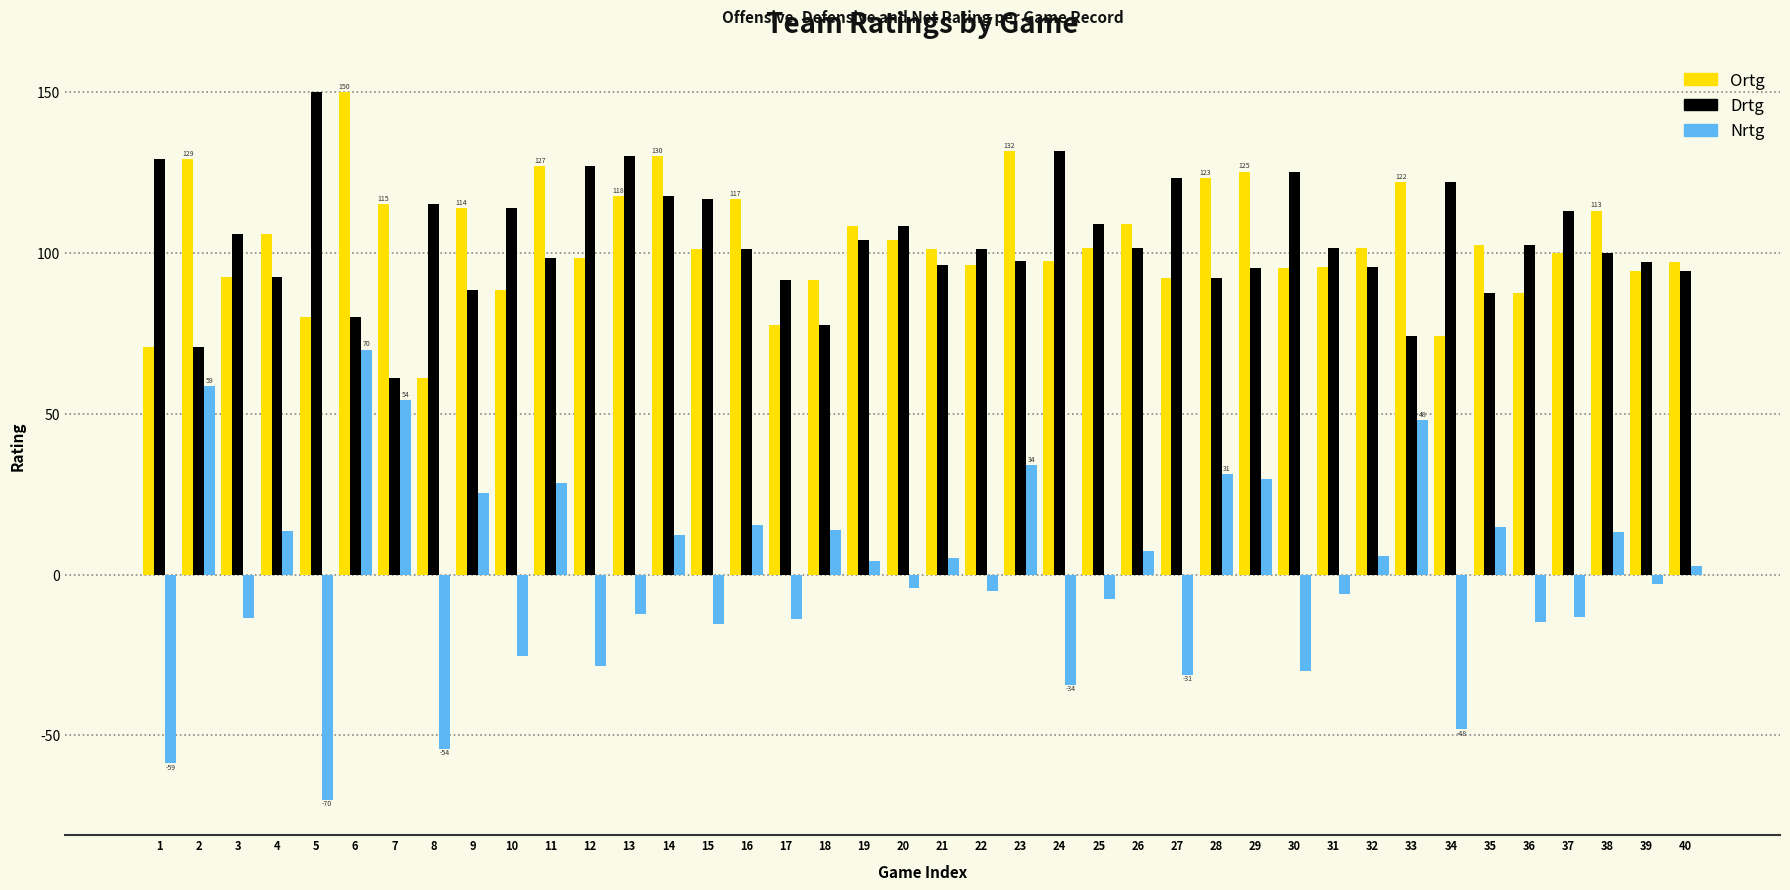

How many bars are there in each group?

3